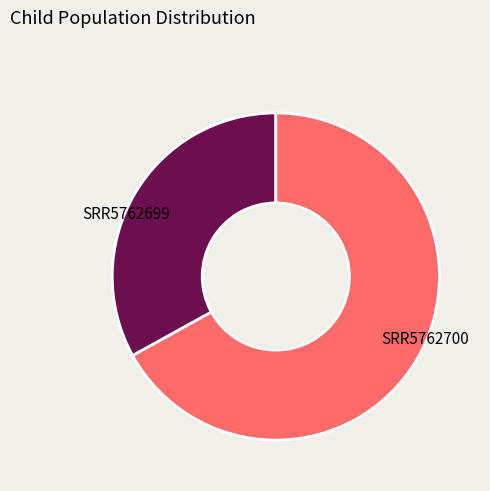

Is the sum of SRR5762700 and SRR5762699 greater than half?

Yes